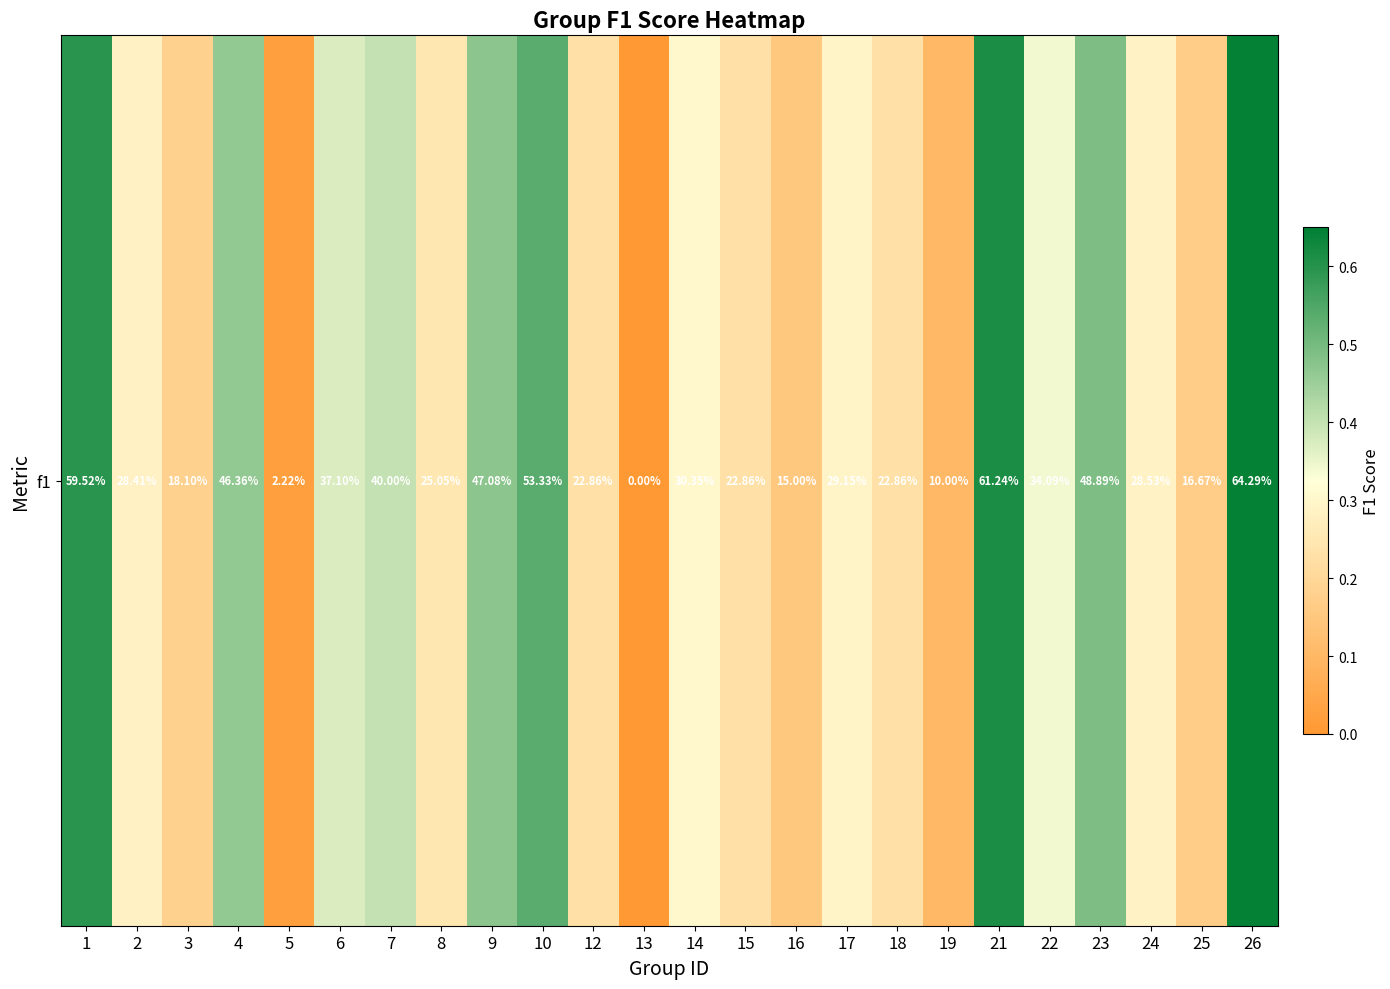

The chart shows a value of 0.3 at 22. True or false?

True